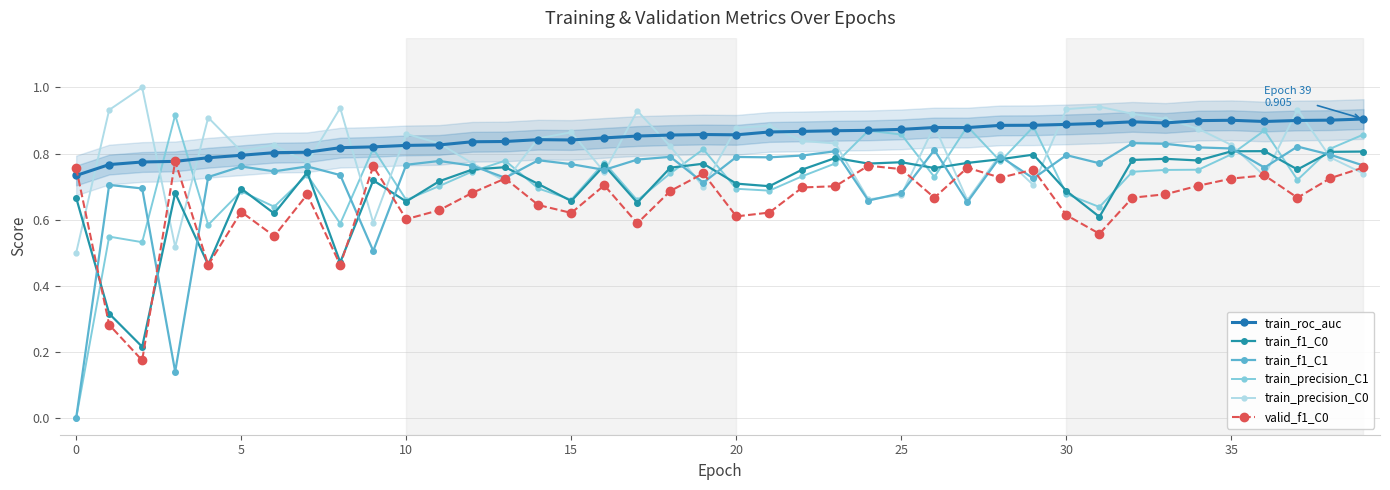

List the series in order of their peak value, highest first.

train_precision_C0, train_precision_C1, train_roc_auc, train_f1_C1, train_f1_C0, valid_f1_C0